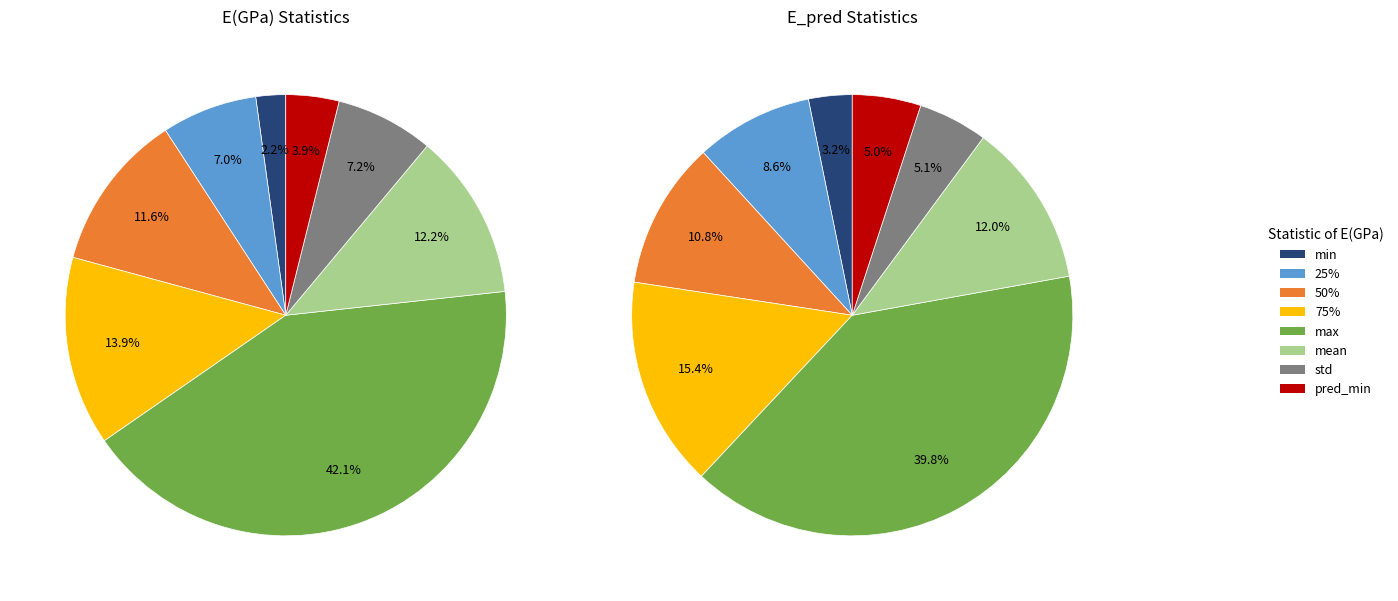

To the nearest percent, what portion does 25% represent?

7%